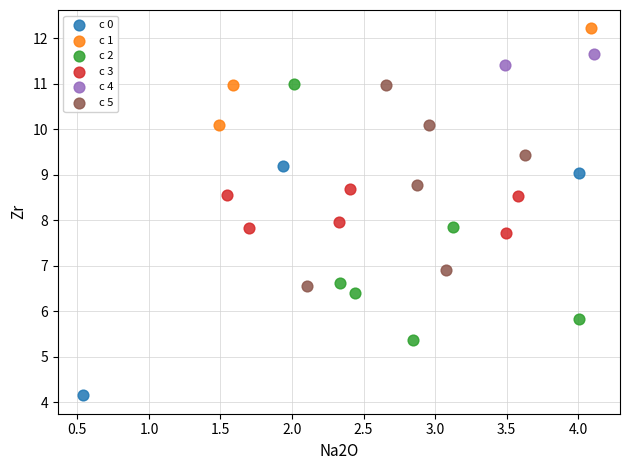

Which series contains the highest Y value?

c 1